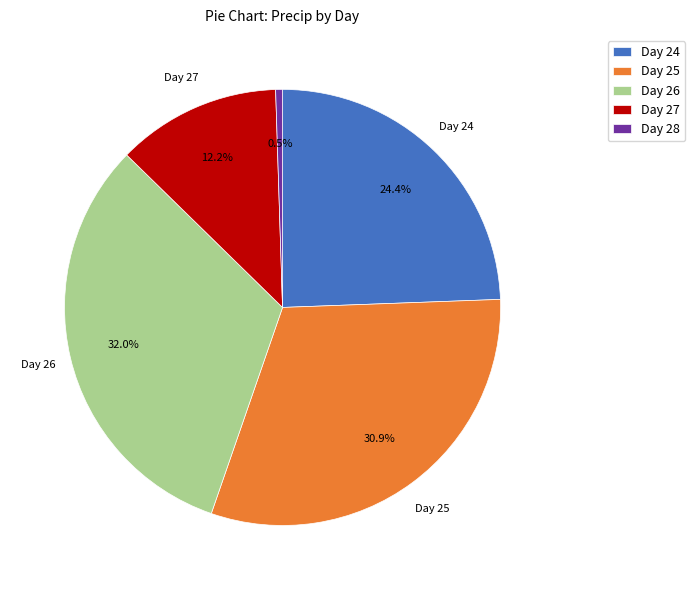

Is there a majority slice in this chart?

No